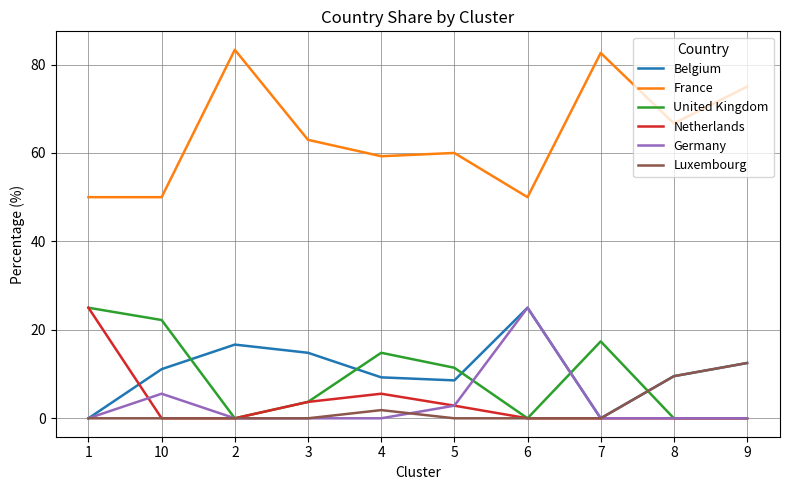

What is the total value across all series at 10?

88.9